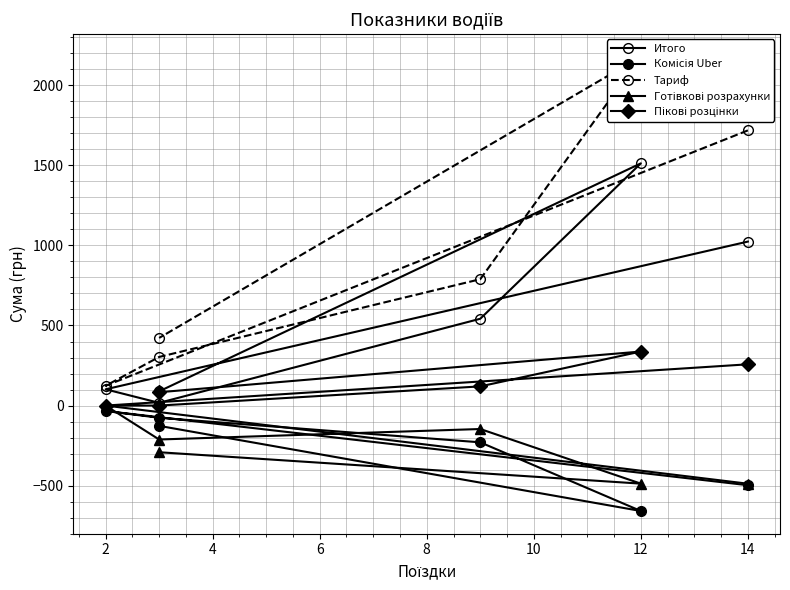

How many data points in Тариф are above 789?

2